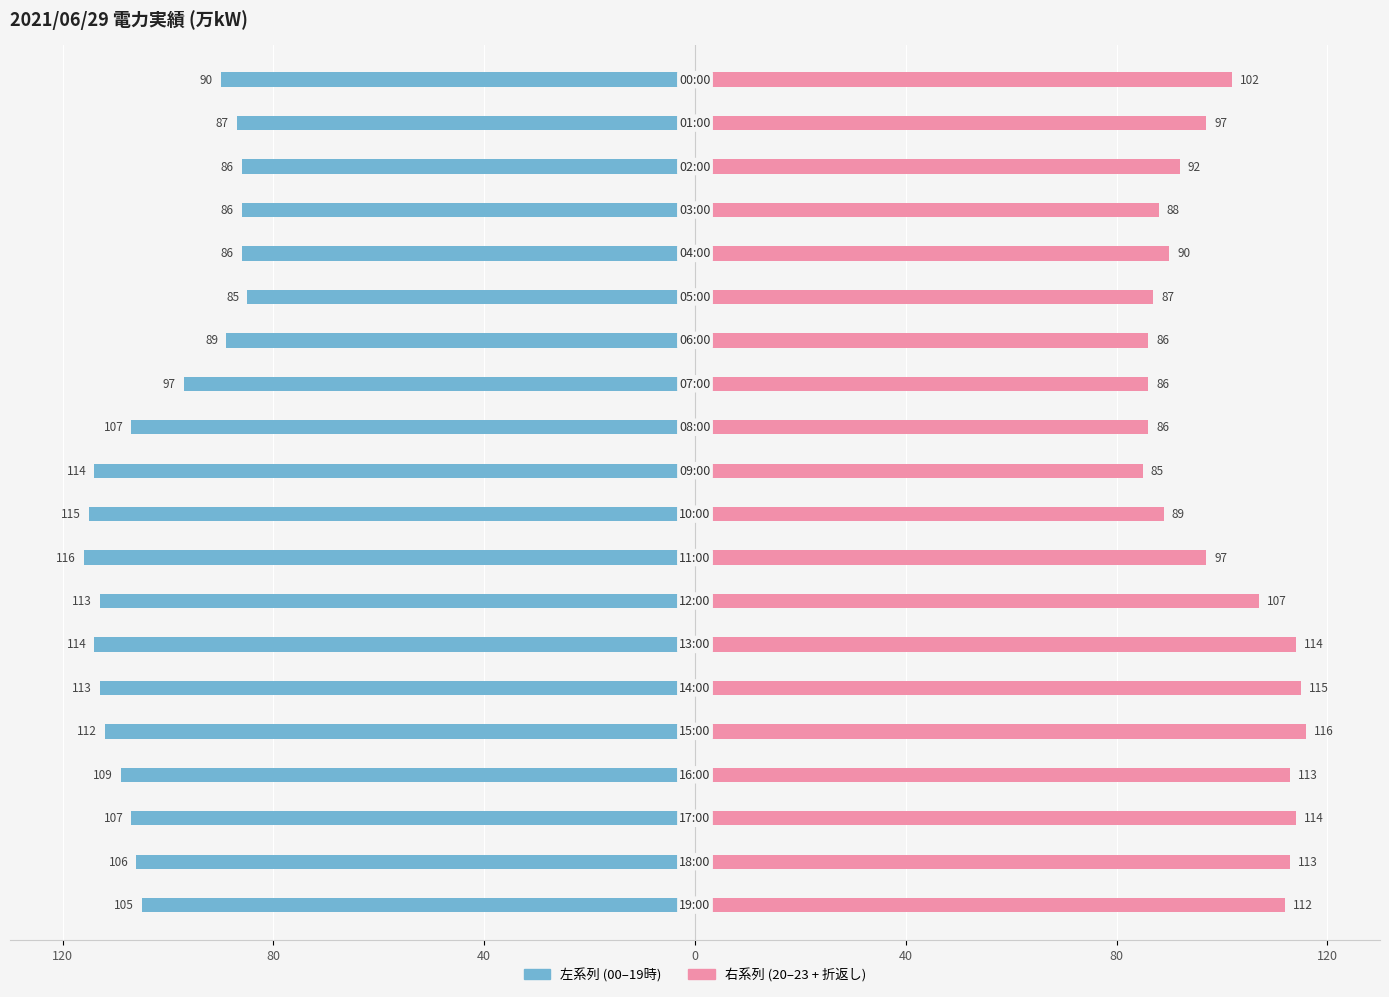

The value of 当日実績(左系列) at 19 is -105. True or false?

True